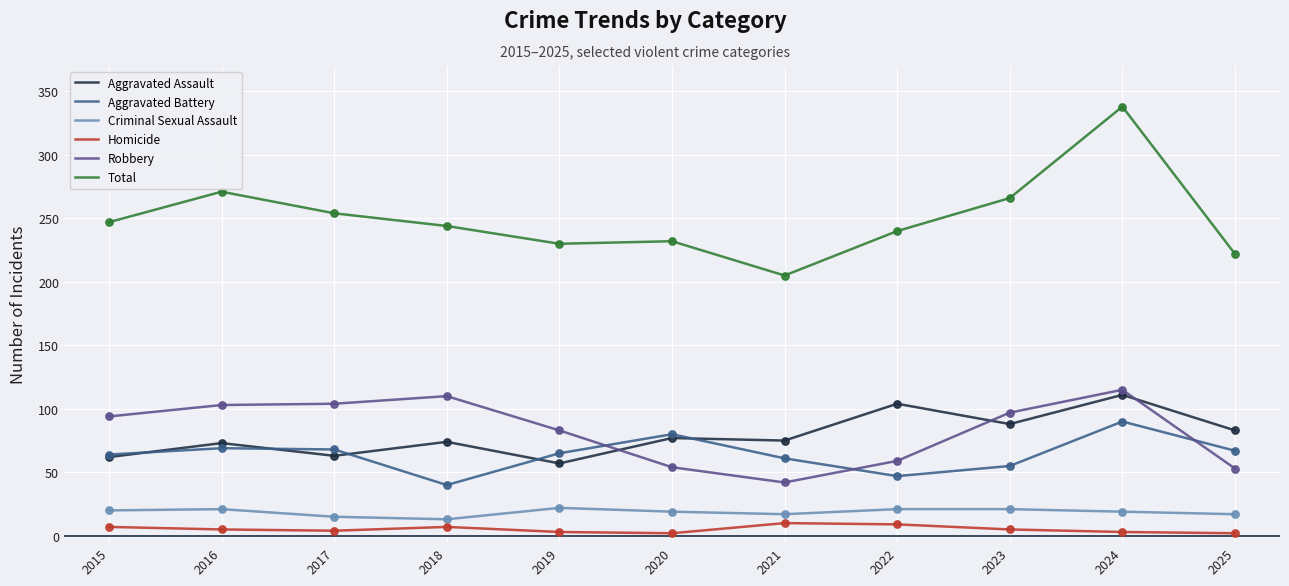

At how many categories does at least one series exceed 112?

11